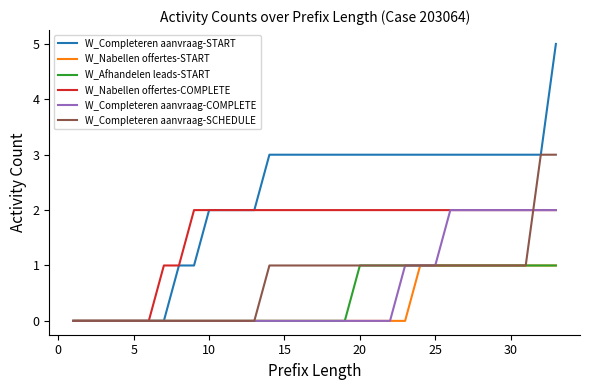

What are all the series names shown in the legend?

W_Completeren aanvraag-START, W_Nabellen offertes-START, W_Afhandelen leads-START, W_Nabellen offertes-COMPLETE, W_Completeren aanvraag-COMPLETE, W_Completeren aanvraag-SCHEDULE